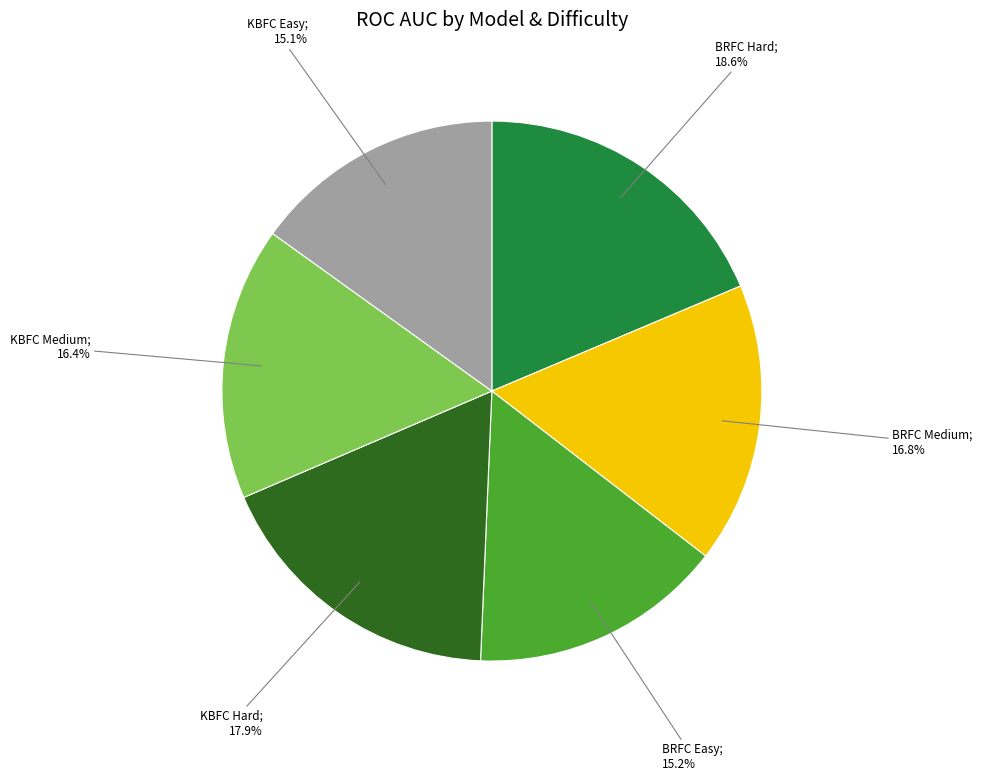

Count the number of slices in the pie.

6